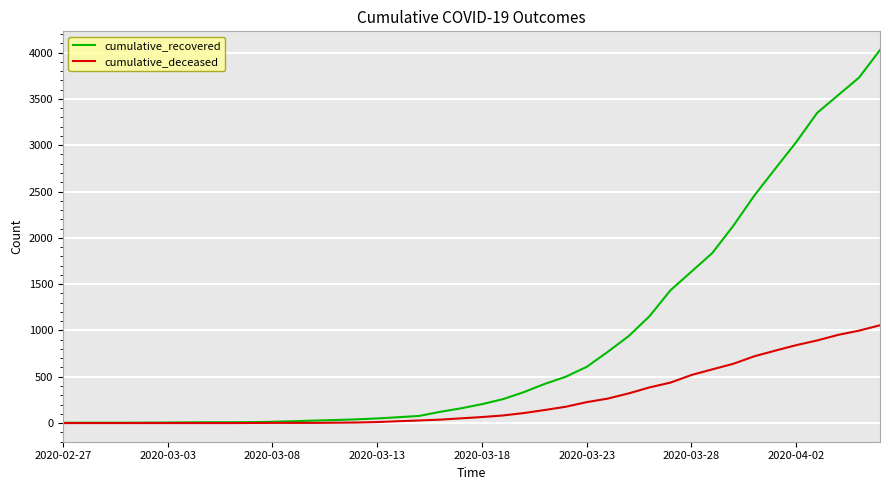

Rank the series by their maximum value, from lowest to highest.

cumulative_deceased, cumulative_recovered